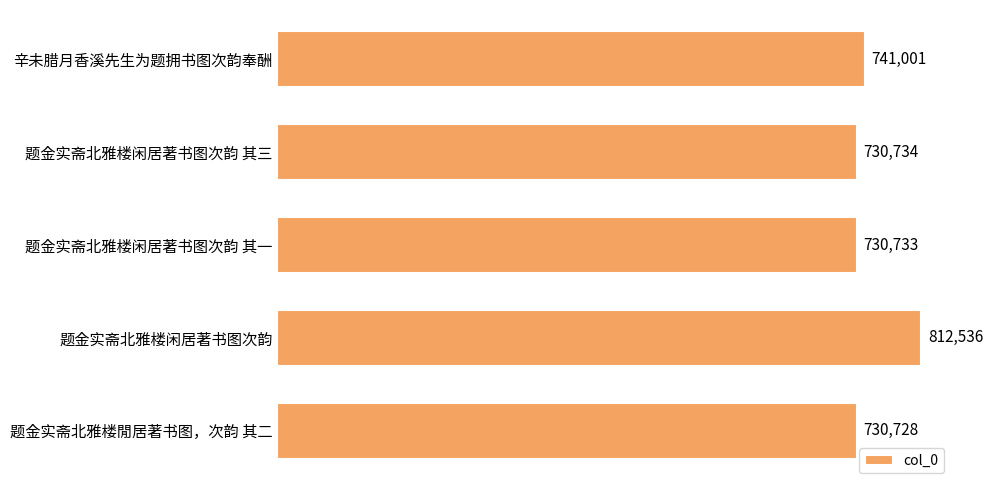

List the labels in order of value, largest first.

题金实斋北雅楼闲居著书图次韵, 辛未腊月香溪先生为题拥书图次韵奉酬, 题金实斋北雅楼闲居著书图次韵 其三, 题金实斋北雅楼闲居著书图次韵 其一, 题金实斋北雅楼閒居著书图，次韵 其二